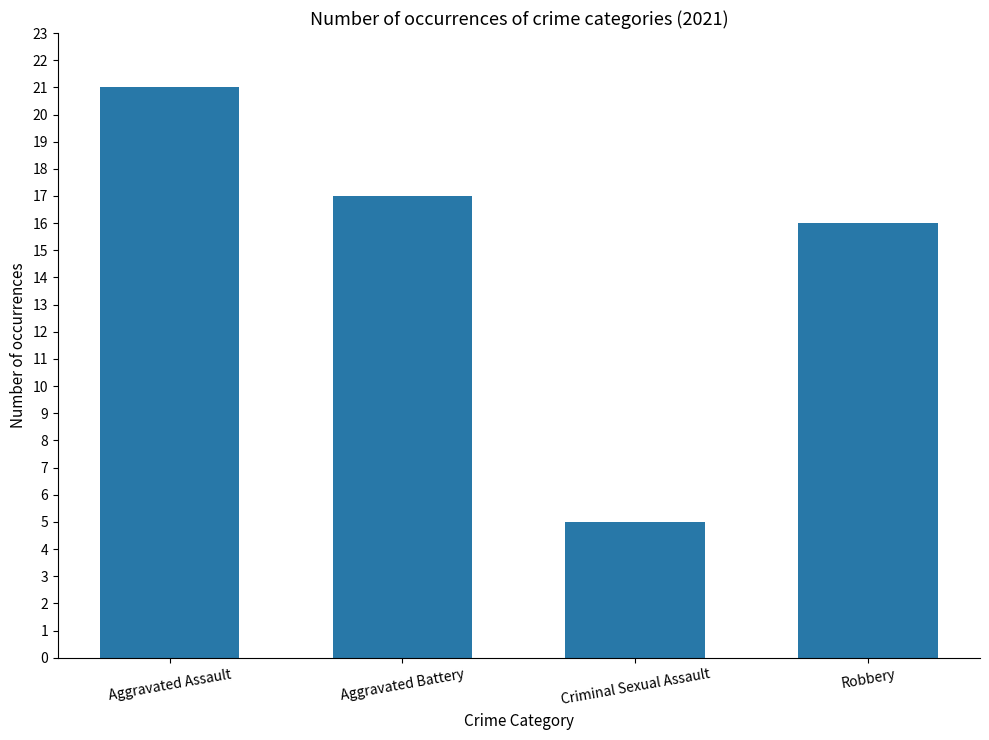

Reading right to left, extract all data points from this chart.

16	5	17	21